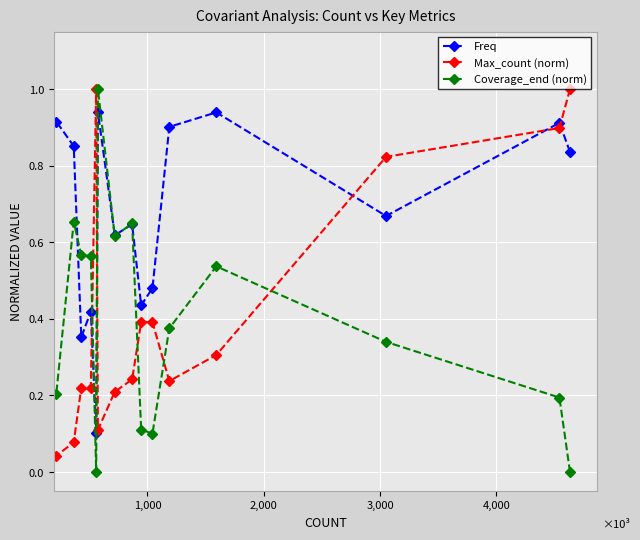

How many lines are shown in the chart?

3